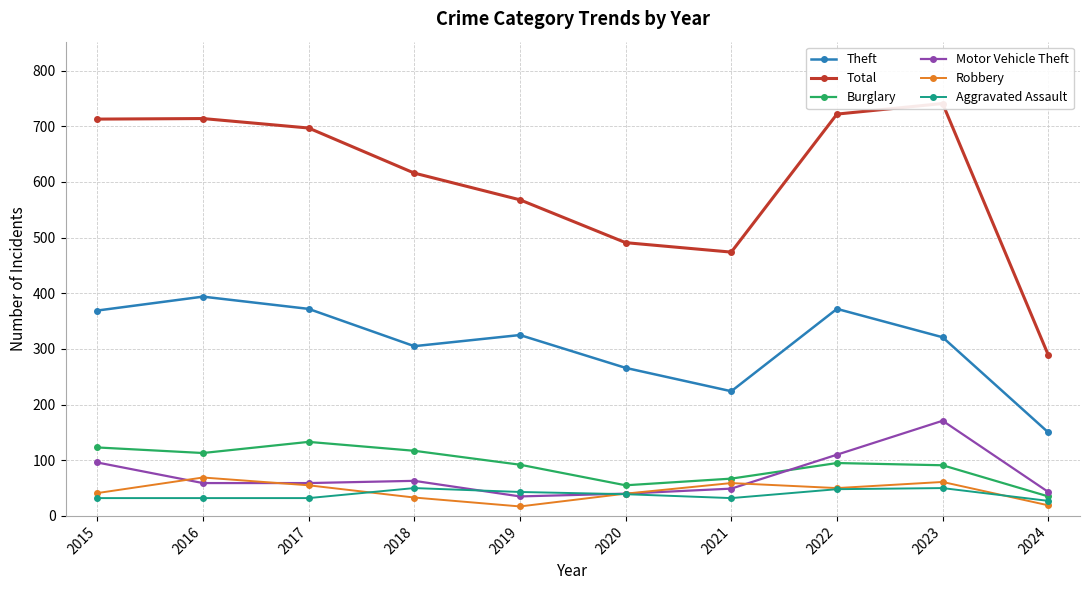

At which label does Theft reach its minimum?

2024